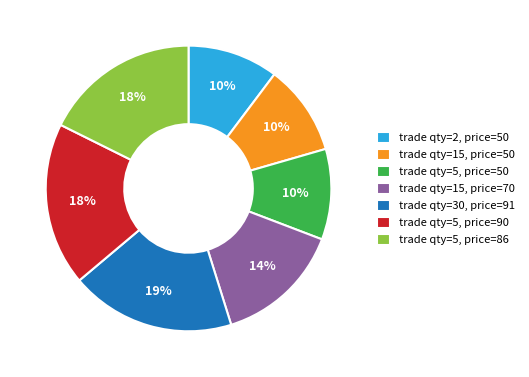

Combined, do trade qty=15, price=70 and trade qty=15, price=50 account for over 50%?

No